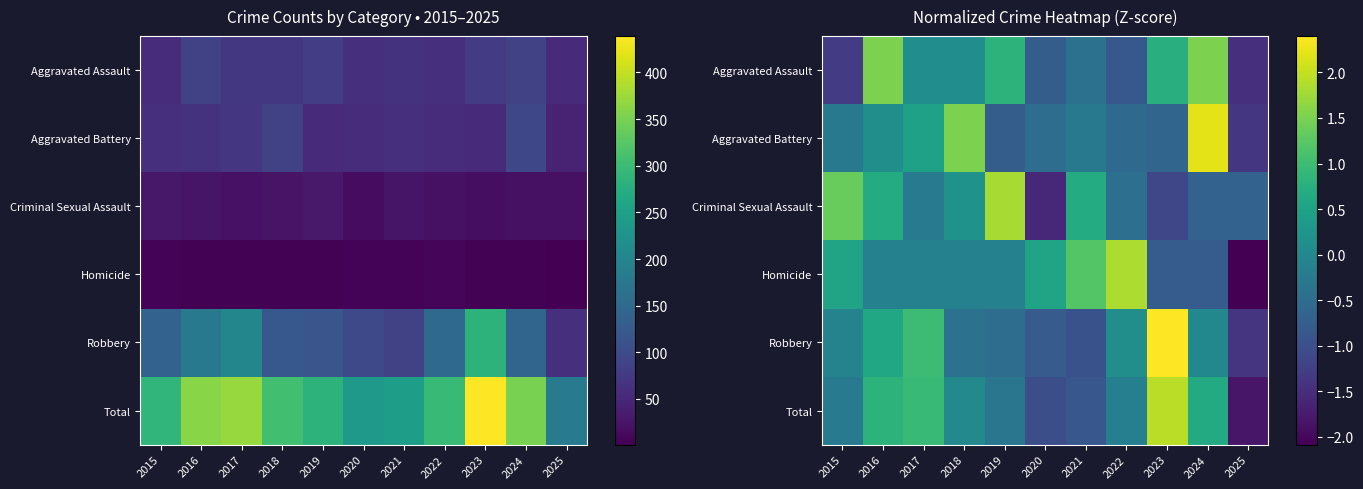

What is the smallest value displayed?

-2.1